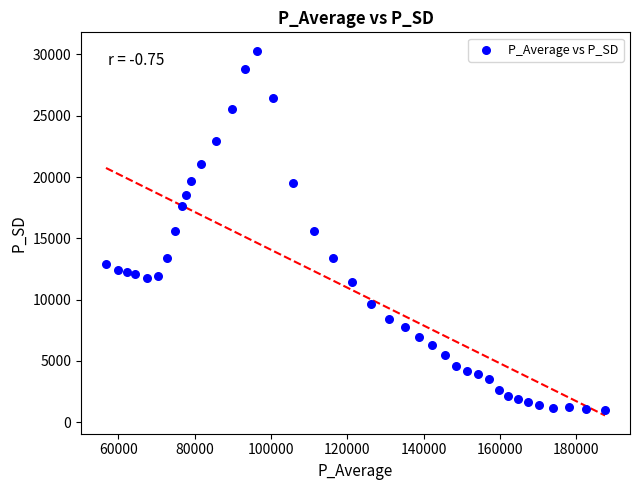

What is the range of X values (max minus min)?

130806.6